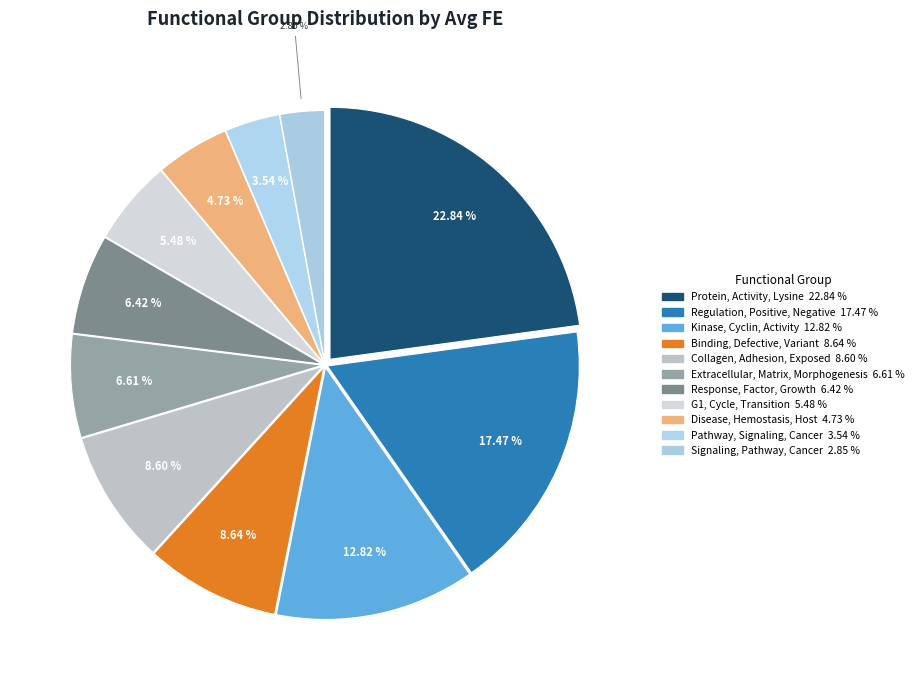

To the nearest percent, what percentage of the pie is Disease, Hemostasis, Host?

5%